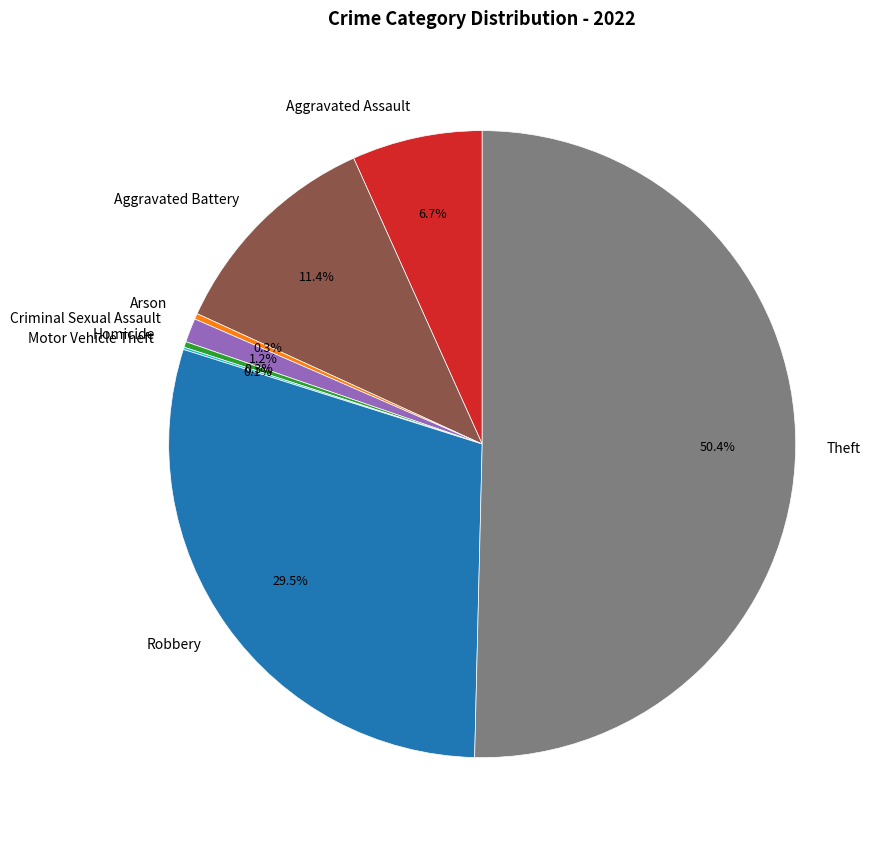

Which category has the biggest portion of the pie?

Theft